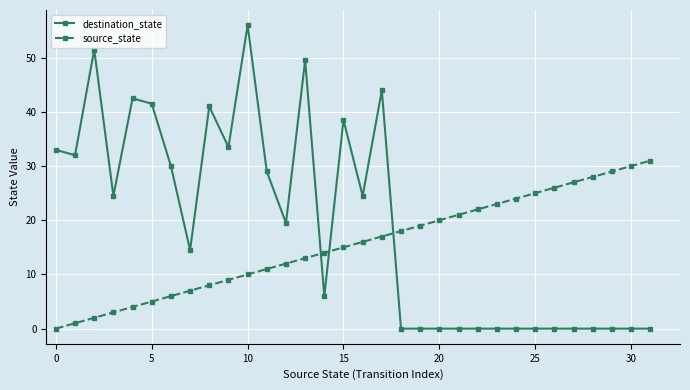

What is the greatest value displayed?

56.0